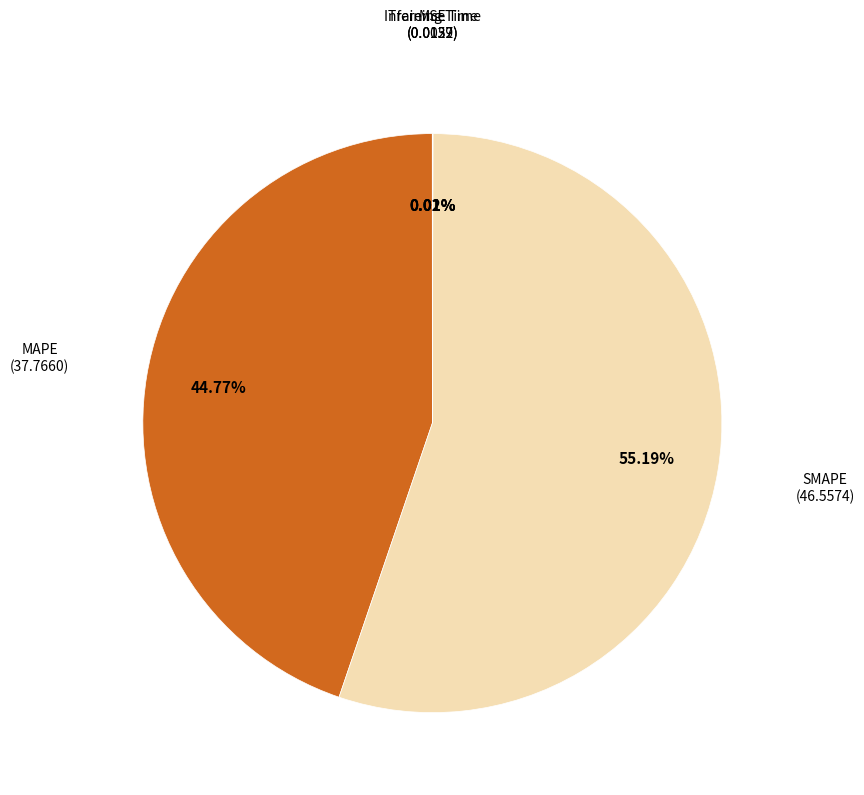

Is there any slice that represents more than half of the pie?

Yes